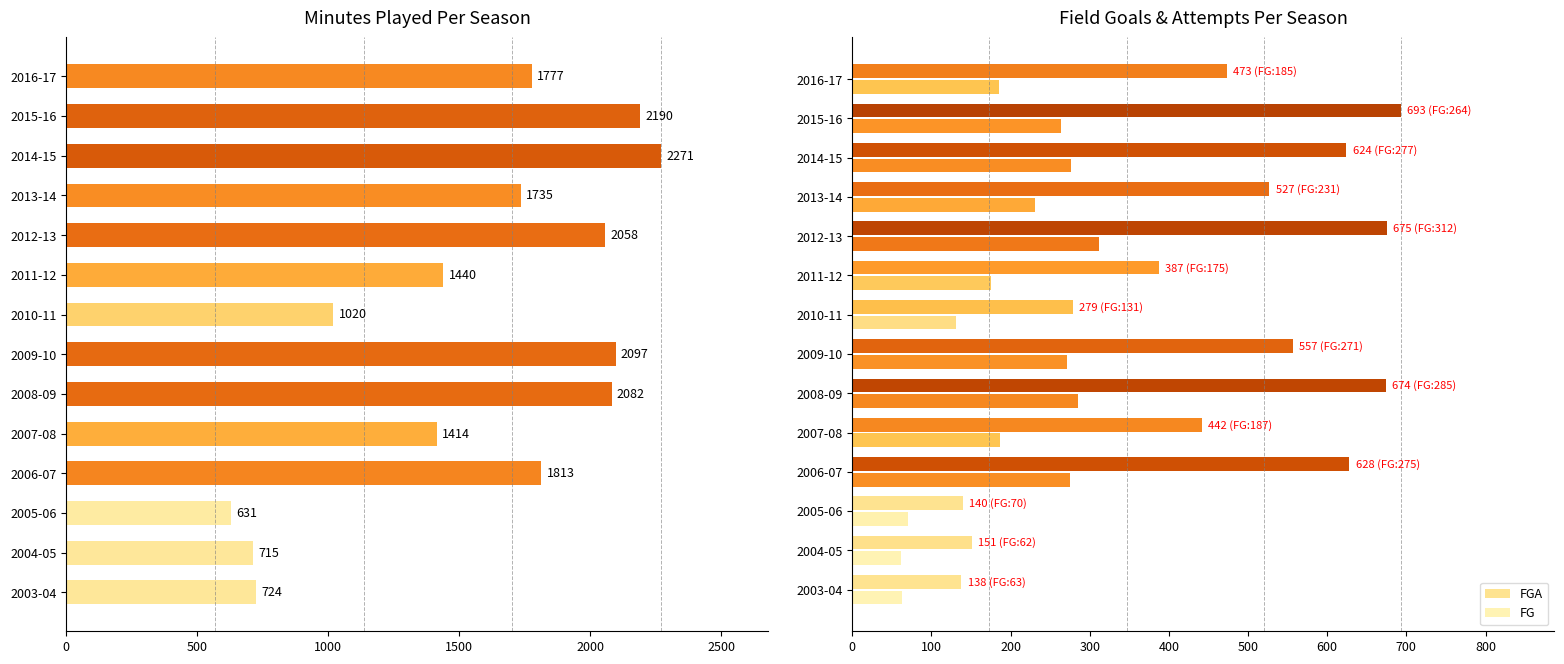

What is the difference between the maximum and minimum values in the FGA series?

555